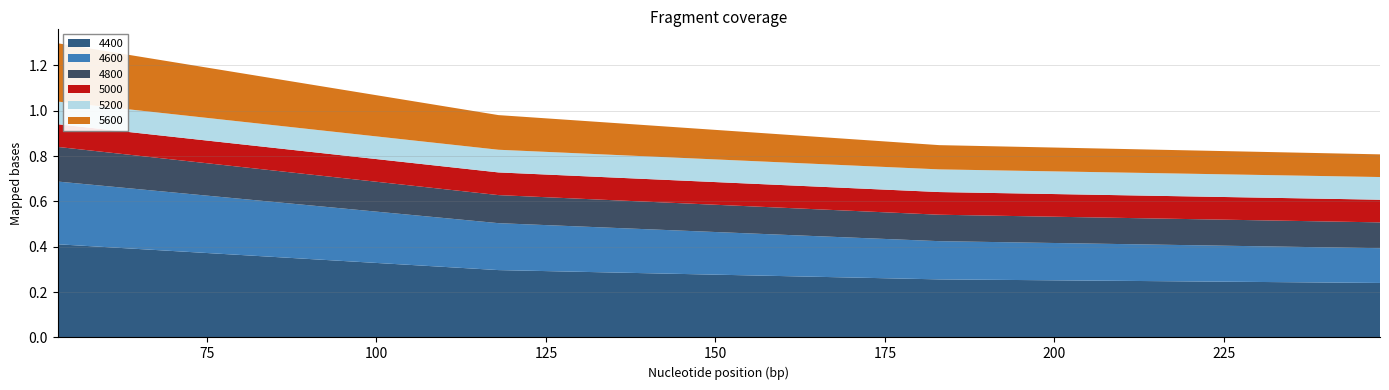

Reading right to left, transcribe all the data shown in this chart.

4400: 0.2	0.3	0.3	0.4
4600: 0.2	0.2	0.2	0.3
4800: 0.1	0.1	0.1	0.2
5000: 0.1	0.1	0.1	0.1
5200: 0.1	0.1	0.1	0.1
5600: 0.1	0.1	0.2	0.3